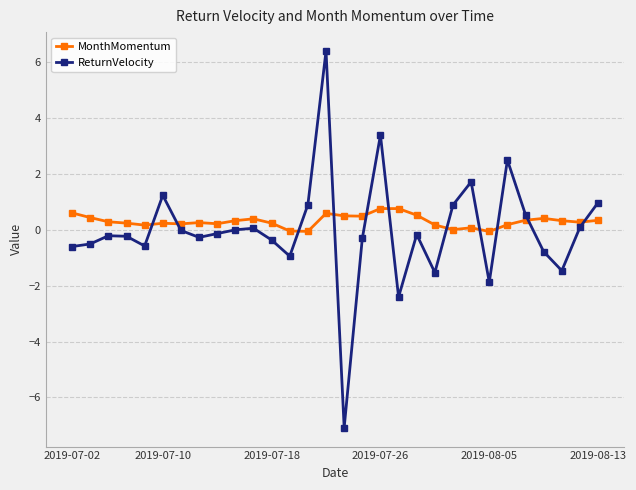

True or false: ReturnVelocity has more than 2 interior local peaks.

True